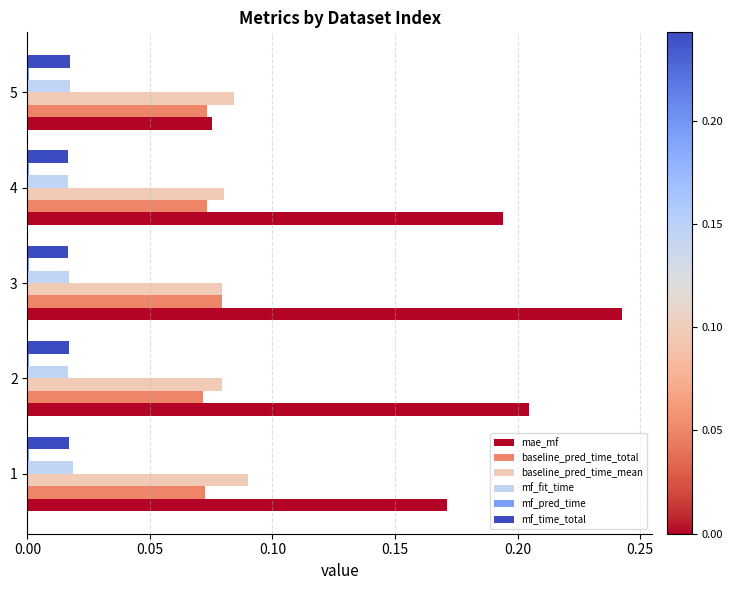

The value of mae_mf at 4 is 0.1. True or false?

False